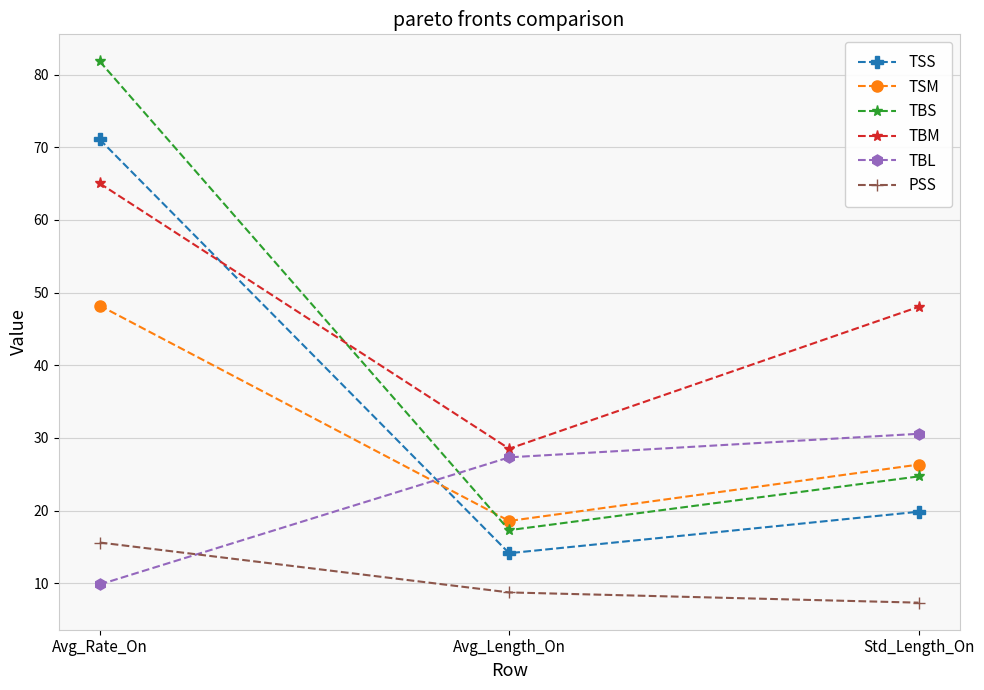

Reading left to right, extract all data points from this chart.

TSS: Avg_Rate_On=71.1	Avg_Length_On=14.1	Std_Length_On=19.8
TSM: Avg_Rate_On=48.2	Avg_Length_On=18.6	Std_Length_On=26.3
TBS: Avg_Rate_On=81.8	Avg_Length_On=17.3	Std_Length_On=24.7
TBM: Avg_Rate_On=65.0	Avg_Length_On=28.5	Std_Length_On=48.0
TBL: Avg_Rate_On=9.8	Avg_Length_On=27.3	Std_Length_On=30.6
PSS: Avg_Rate_On=15.6	Avg_Length_On=8.7	Std_Length_On=7.3